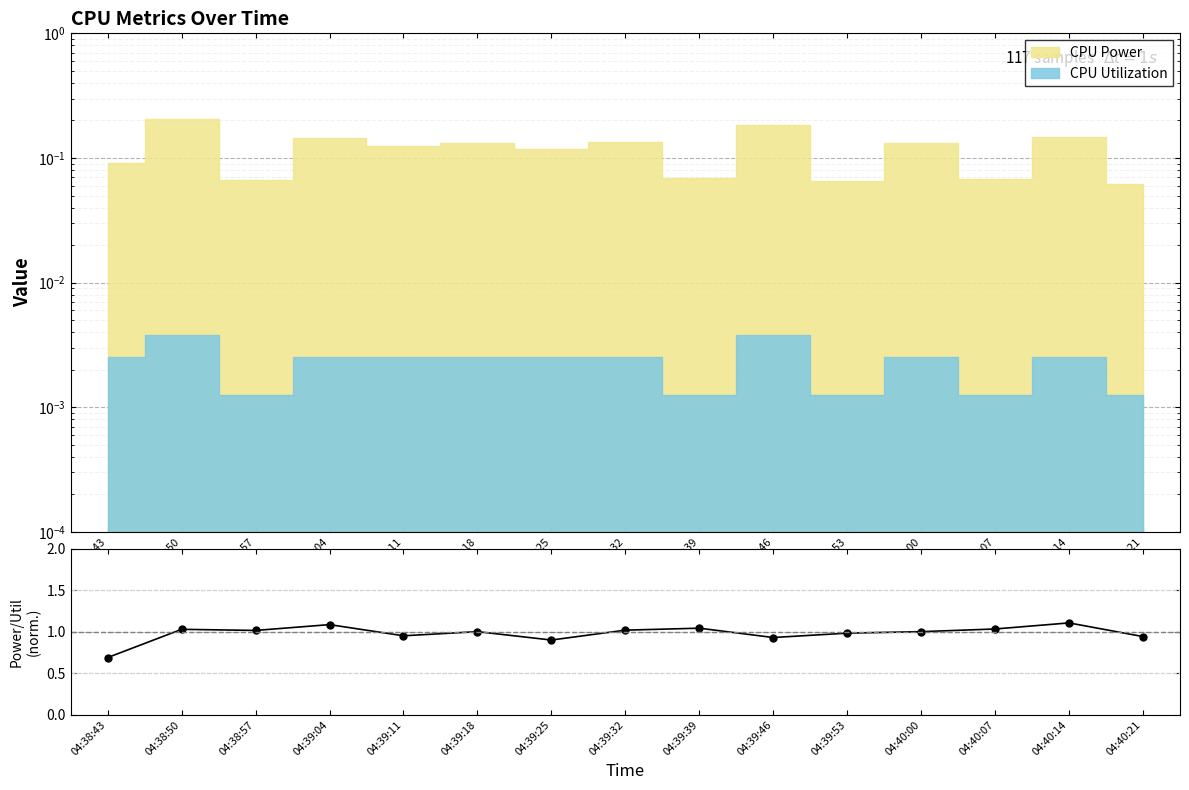

True or false: the data has more than 2 interior local peaks.

True